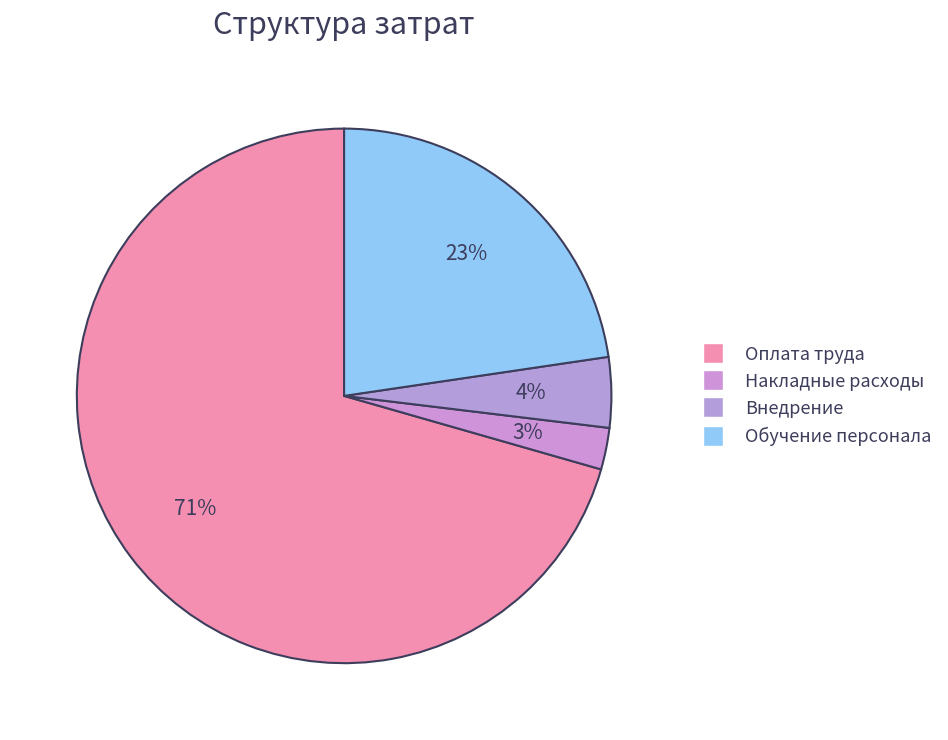

Which slice is the smallest?

Накладные расходы